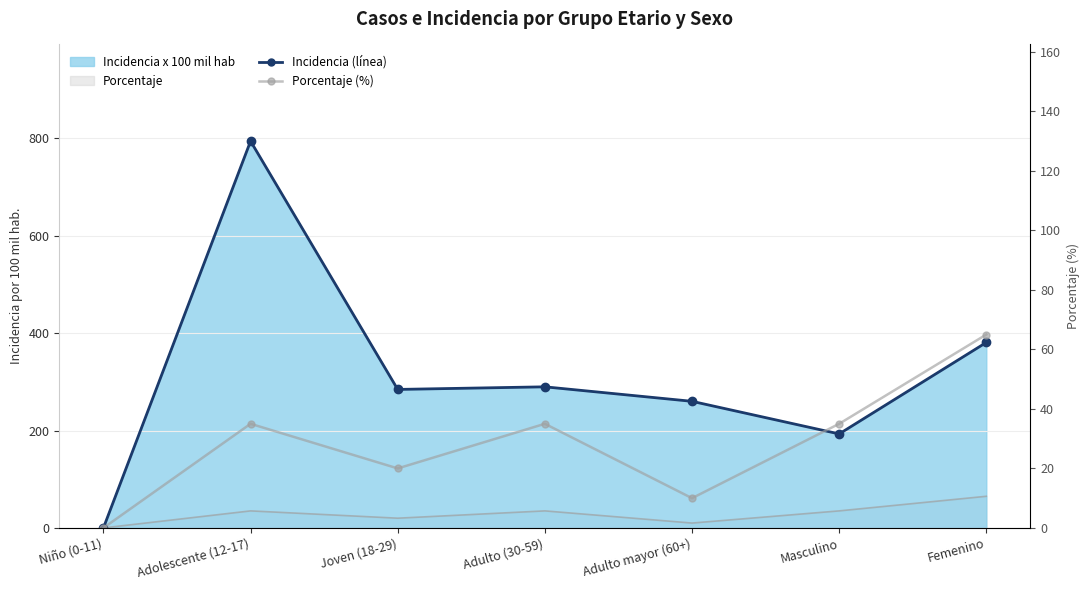

How many lines are shown in the chart?

2